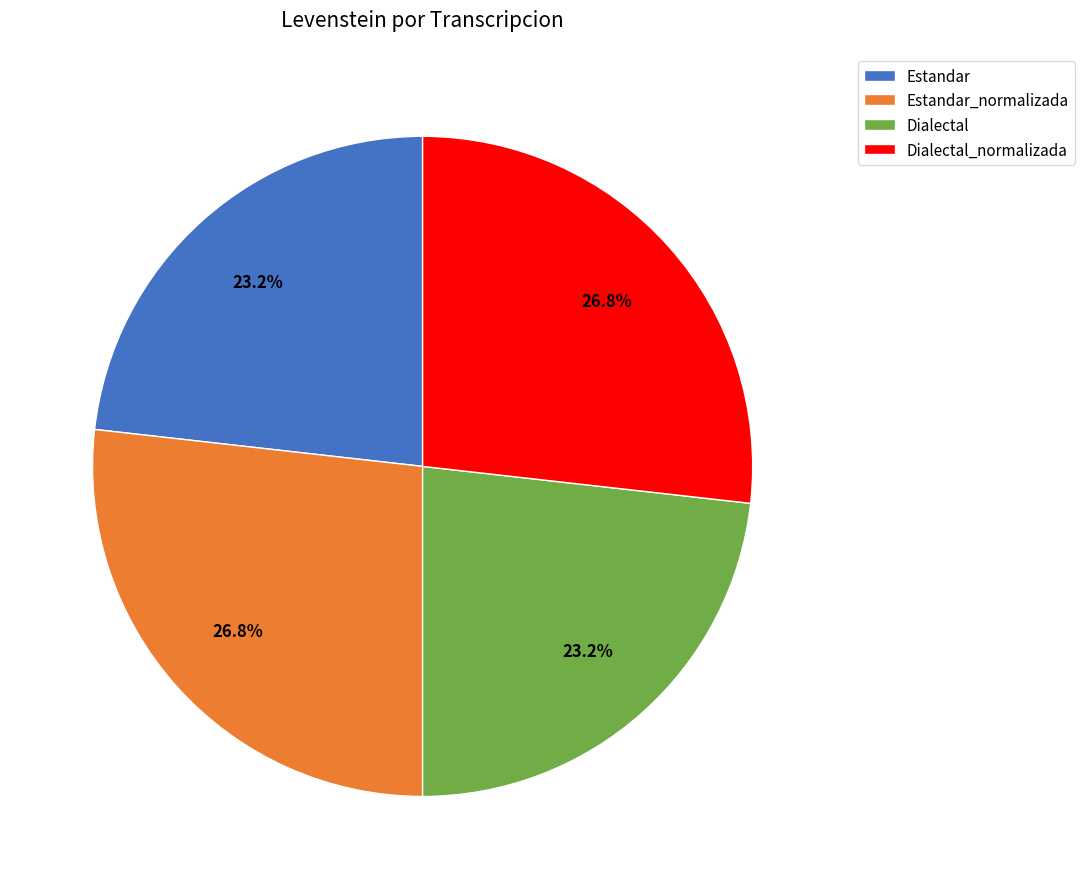

Is it true that Dialectal is 32% of the pie?

False